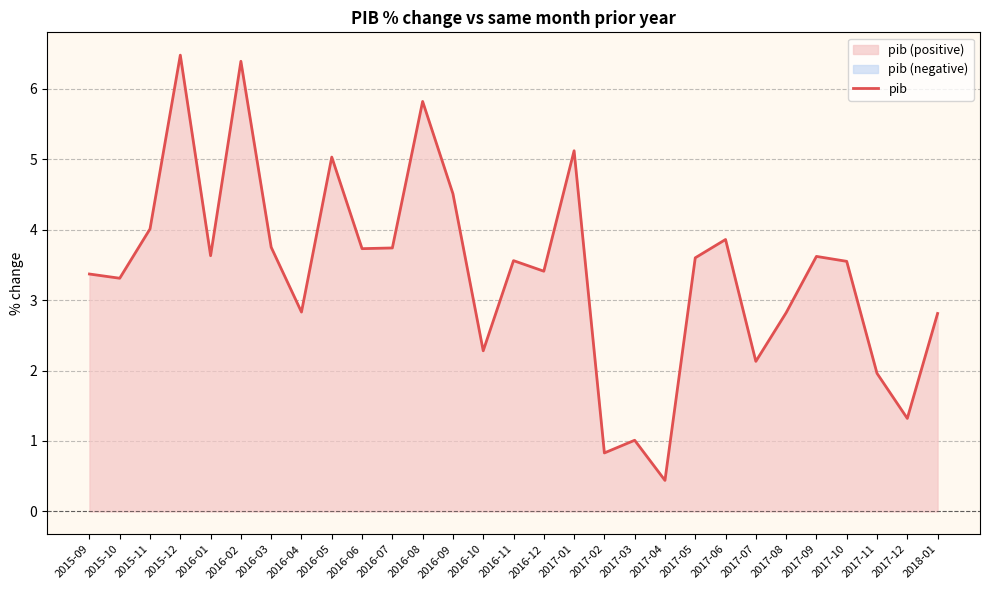

How many categories are shown in the chart?

29